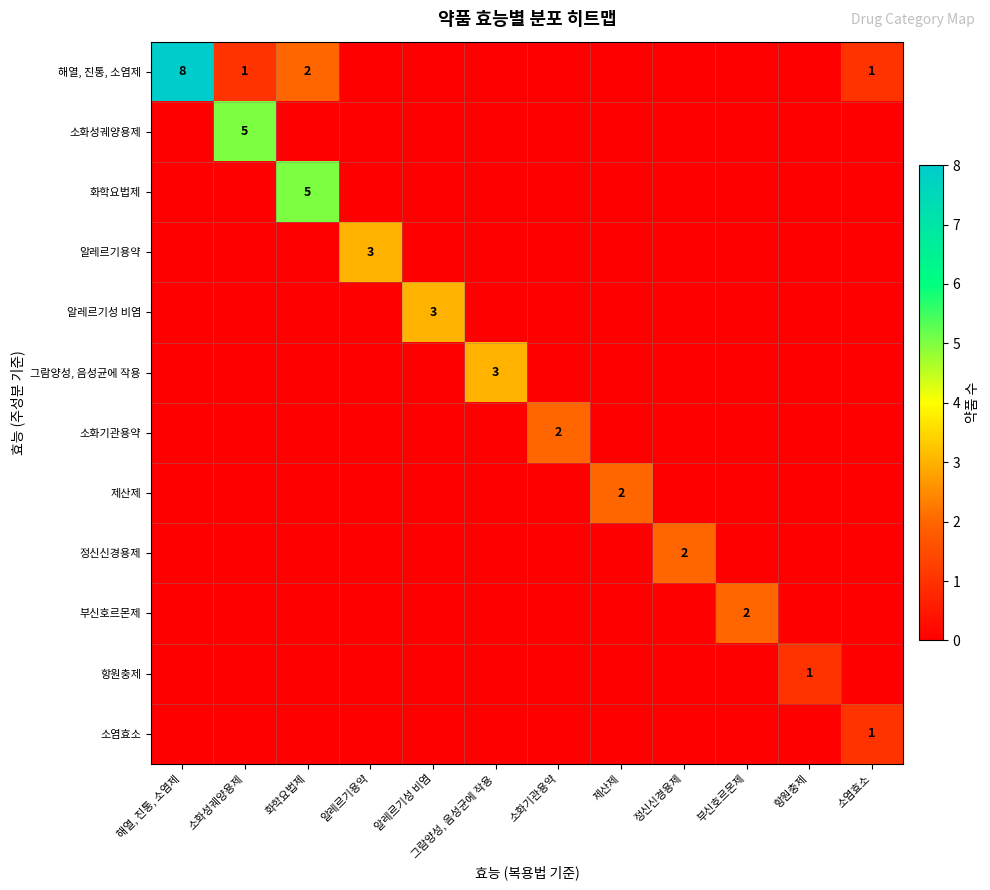

The value of 알레르기용약 at 항원충제 is 0. True or false?

True